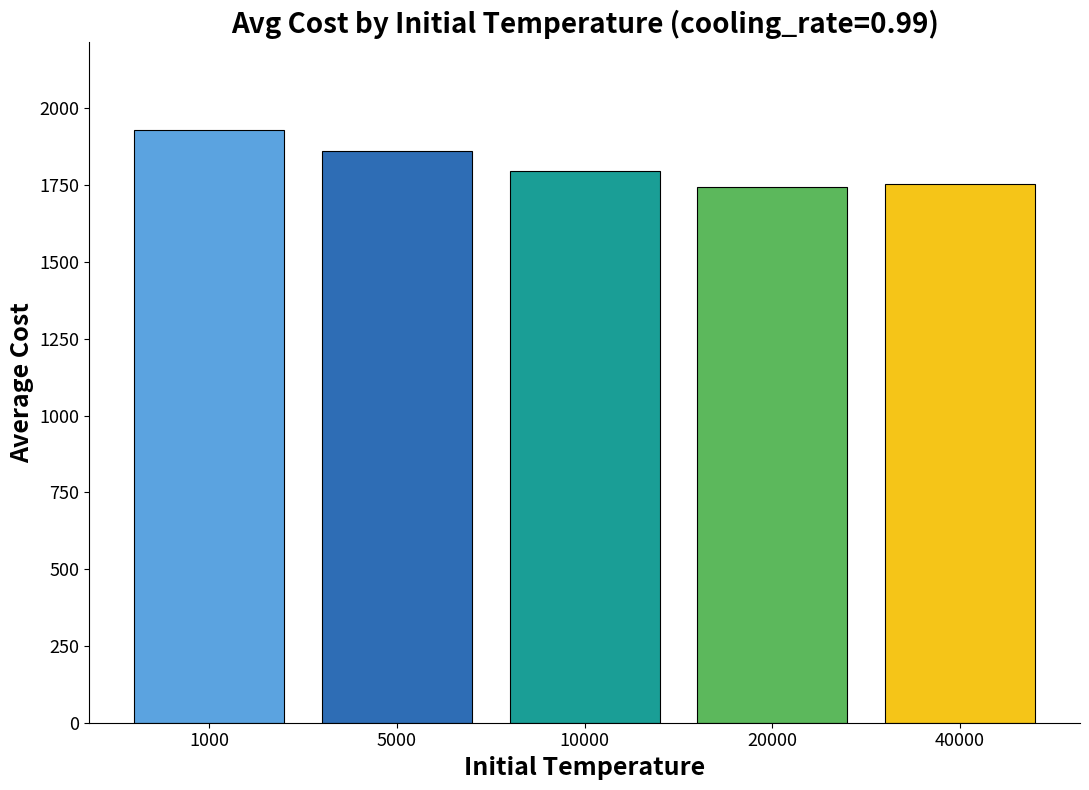

What is the difference between the values at 10000 and 40000?

42.9